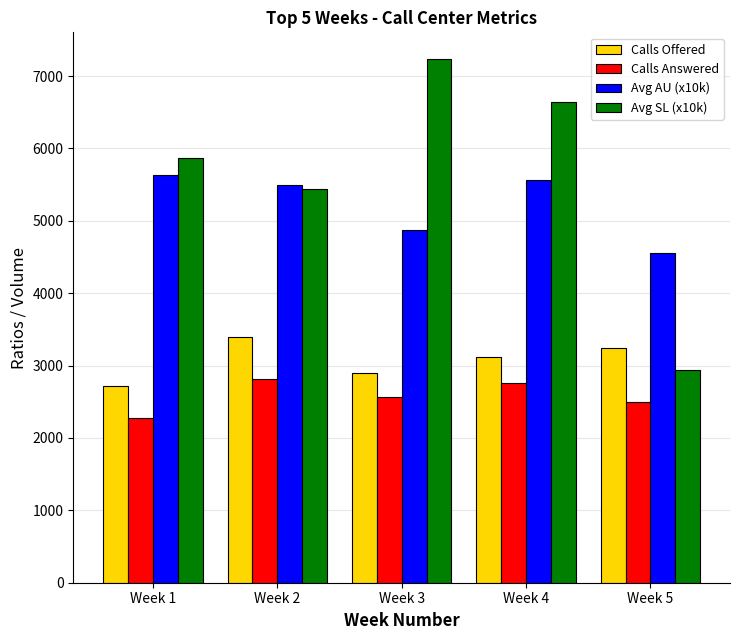

What is the total value across all series at Week 1?

16503.0